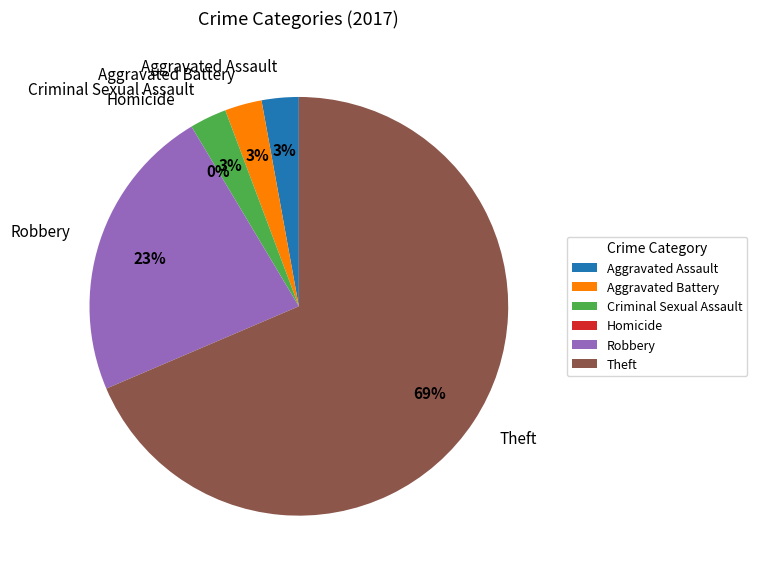

Count the number of slices in the pie.

6